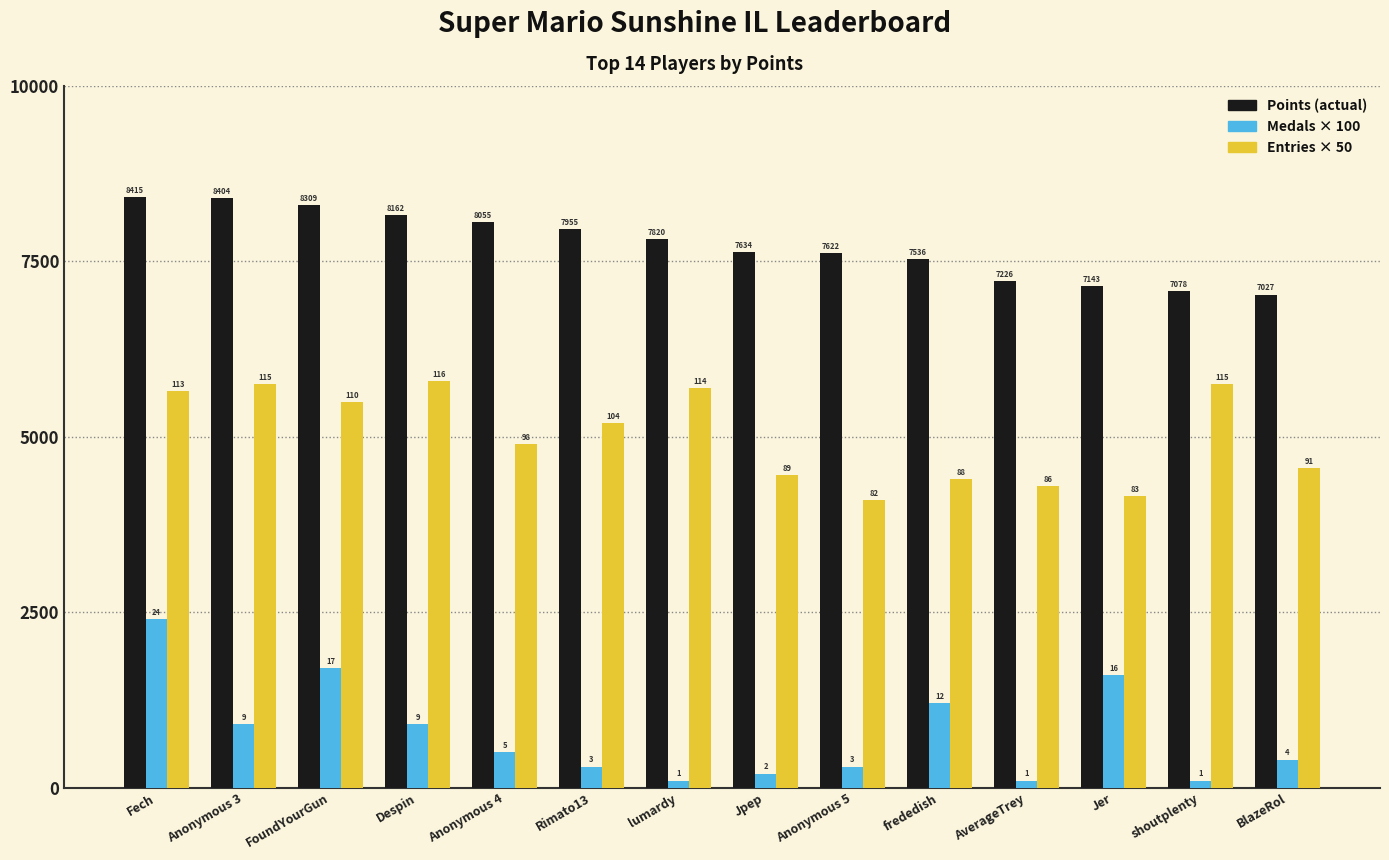

Does the chart contain any negative values?

No